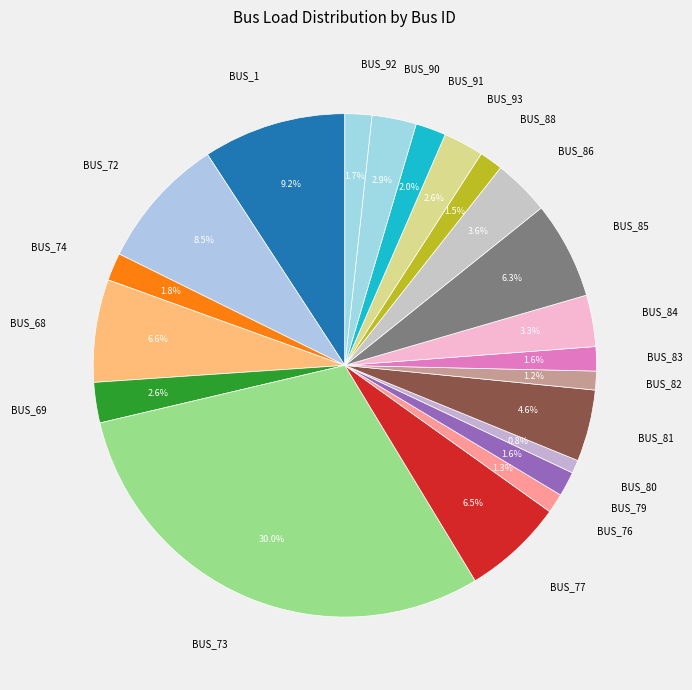

How many slices are in this pie chart?

21